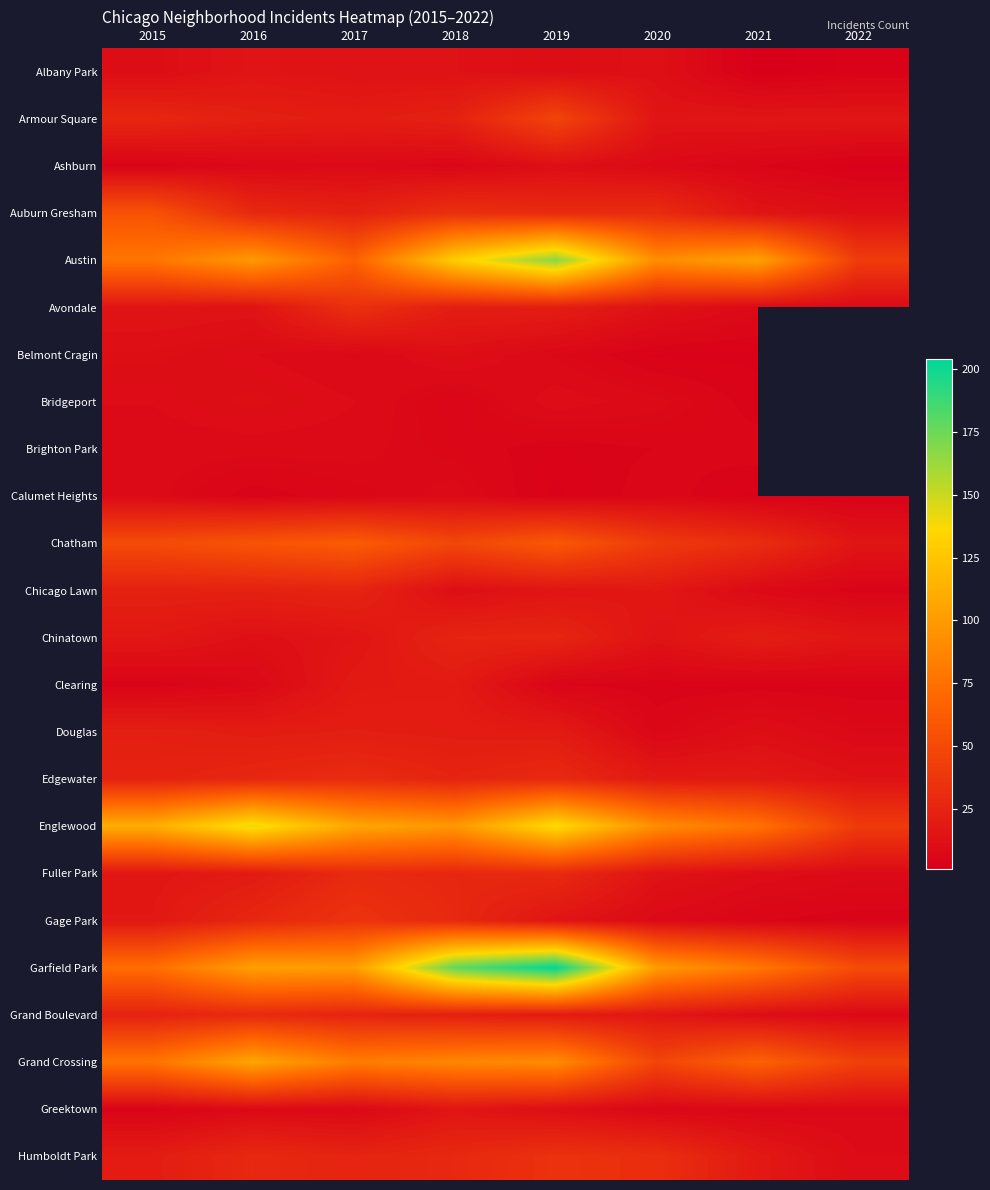

How many values in the Grand Crossing series exceed 82?

3